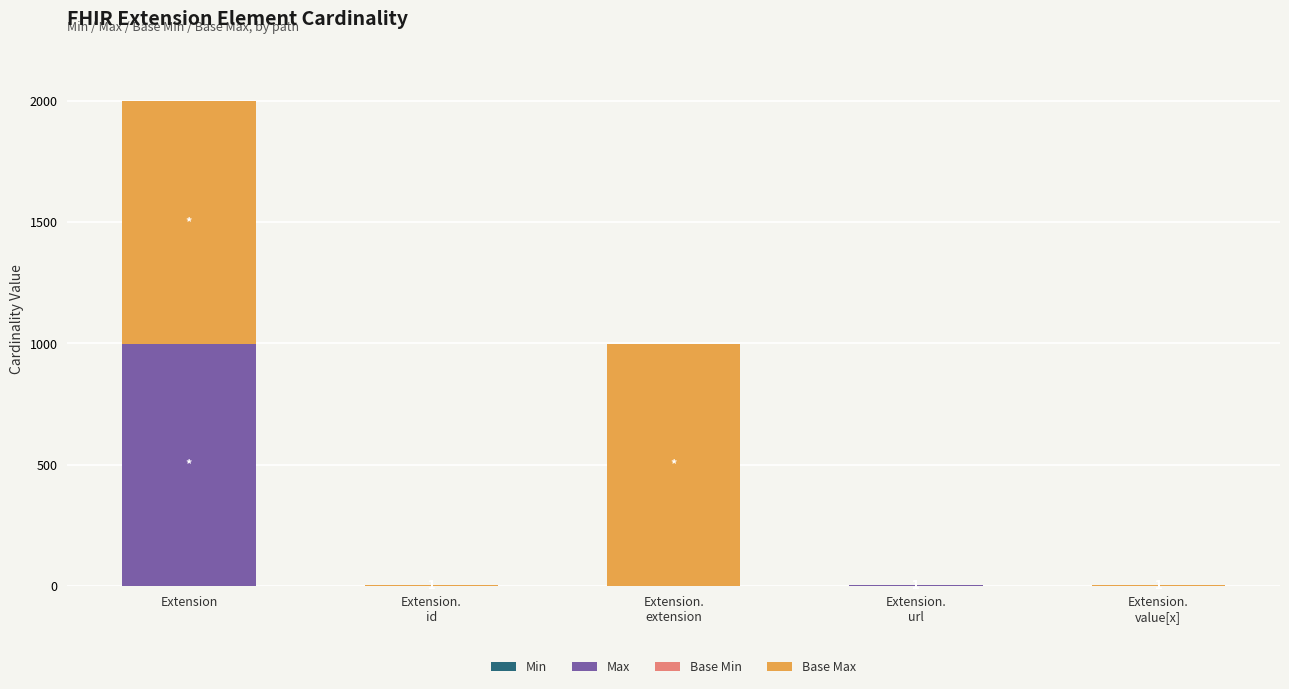

What is the total value across all series at Extension.
extension?

999